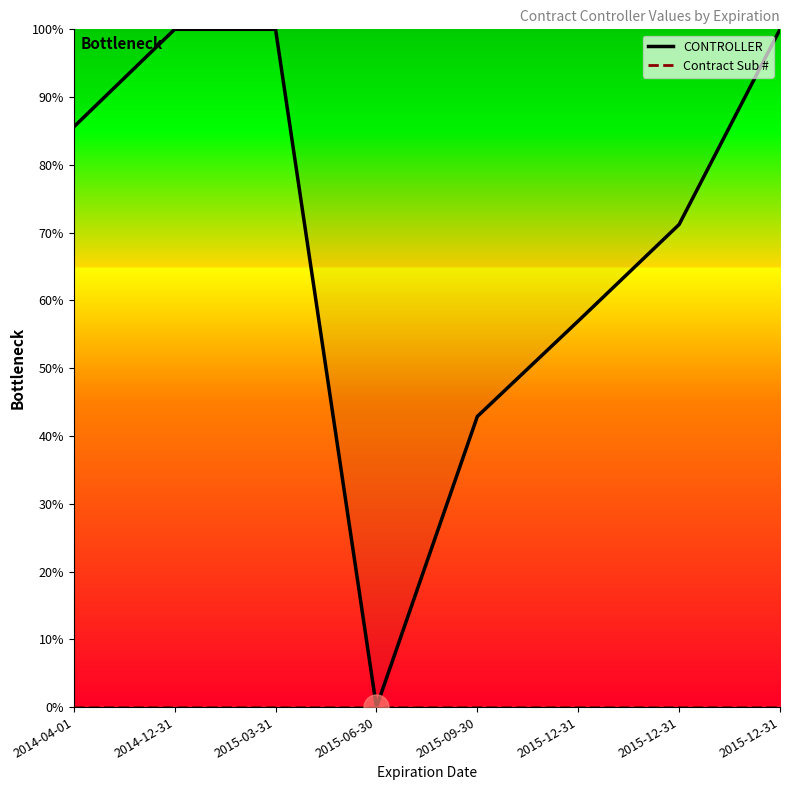

What is the difference between the second highest and minimum values in the CONTROLLER series?

100.0